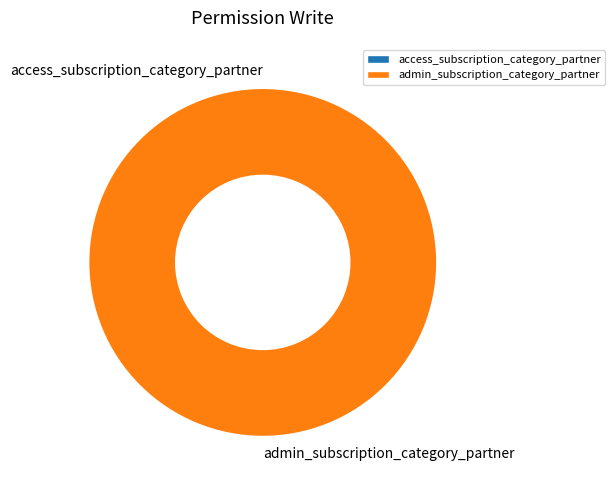

To the nearest percent, what percentage of the pie is admin_subscription_category_partner?

100%